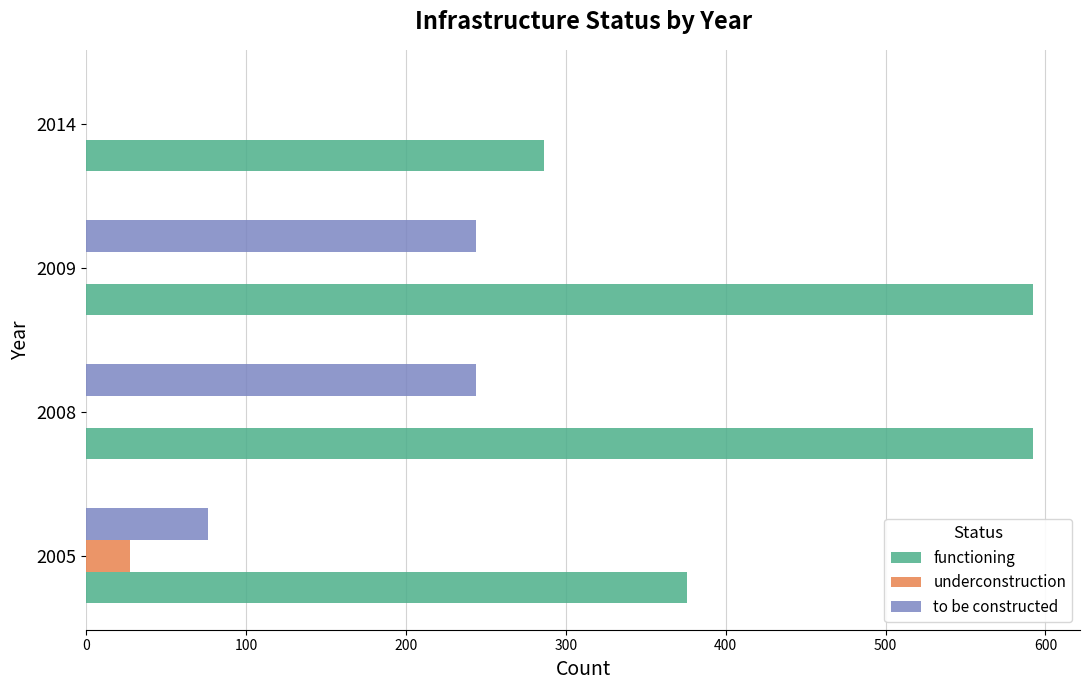

What is the sum of the to be constructed values at 2009 and 2014?

244